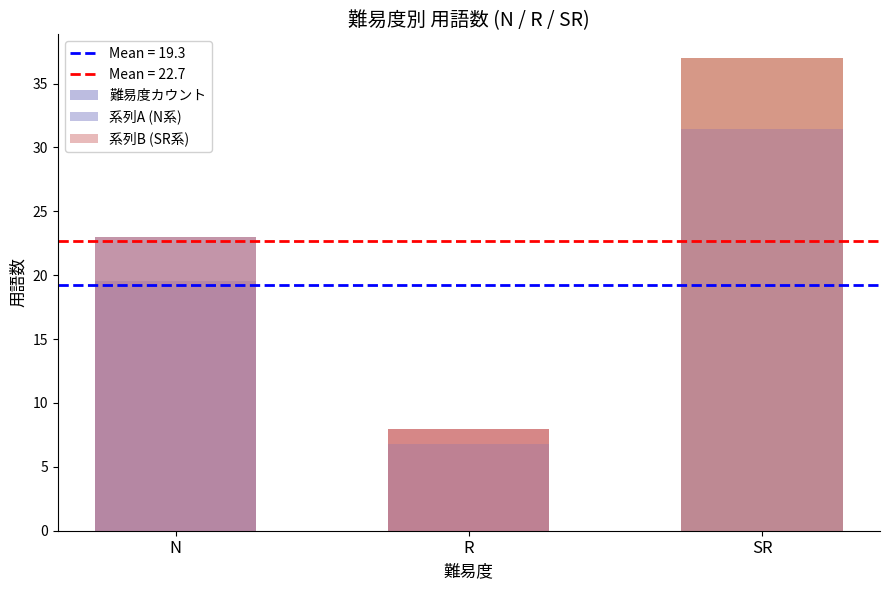

Which series has the largest total across all categories?

難易度カウント